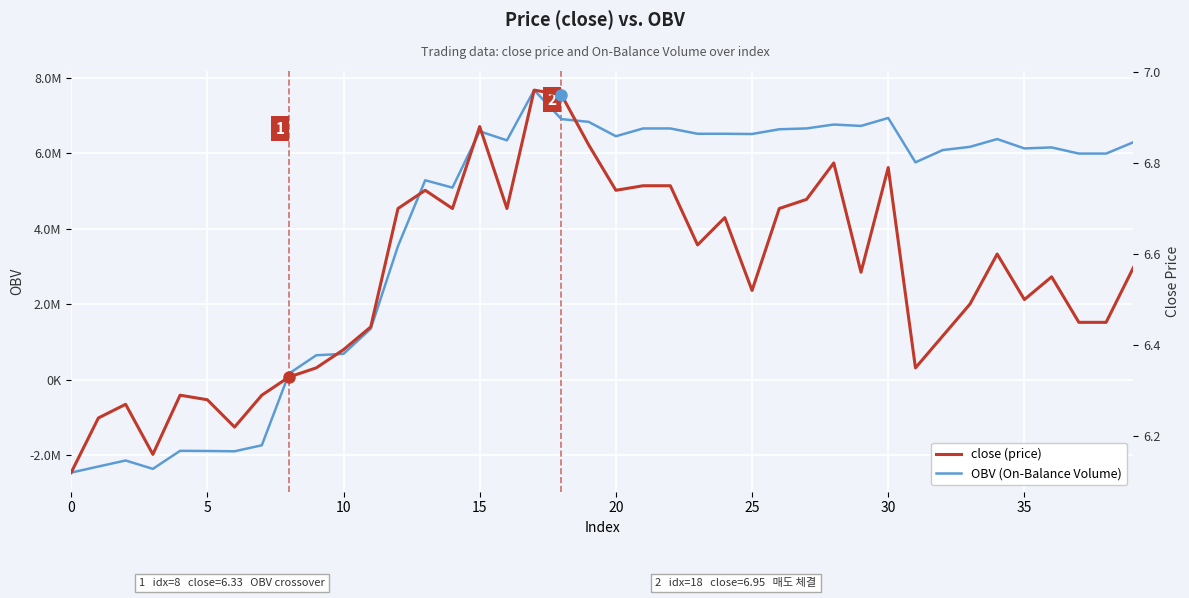

What is the label of the 19th point from the left?

18